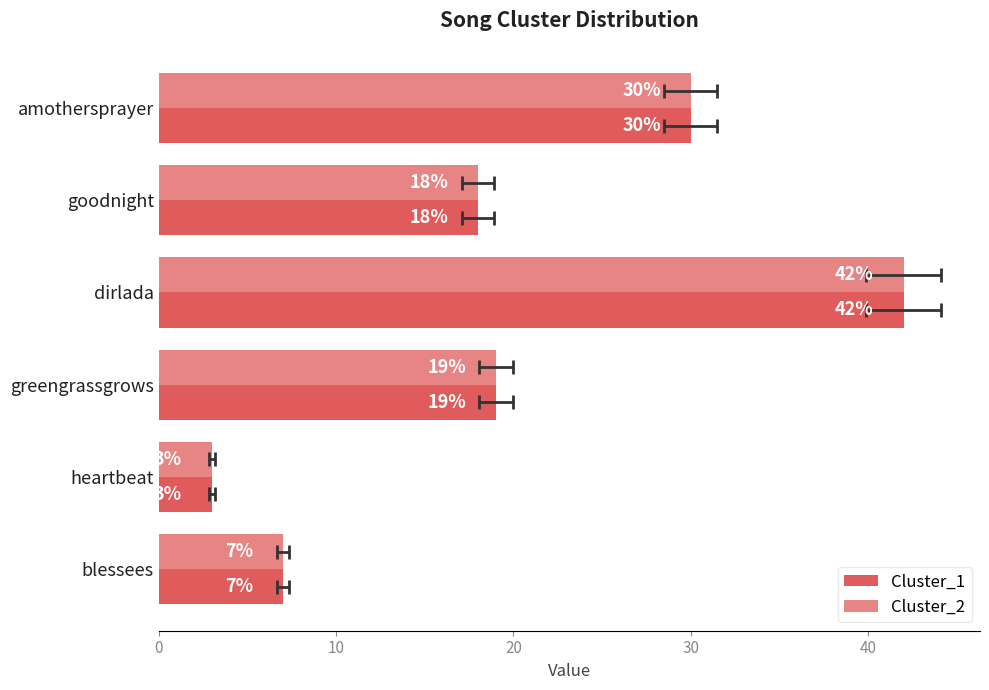

Does the chart contain any negative values?

No